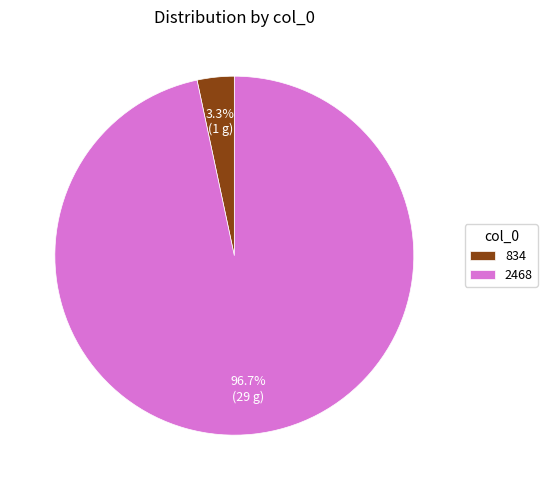

How much of the chart is everything except 2468?

3.3%